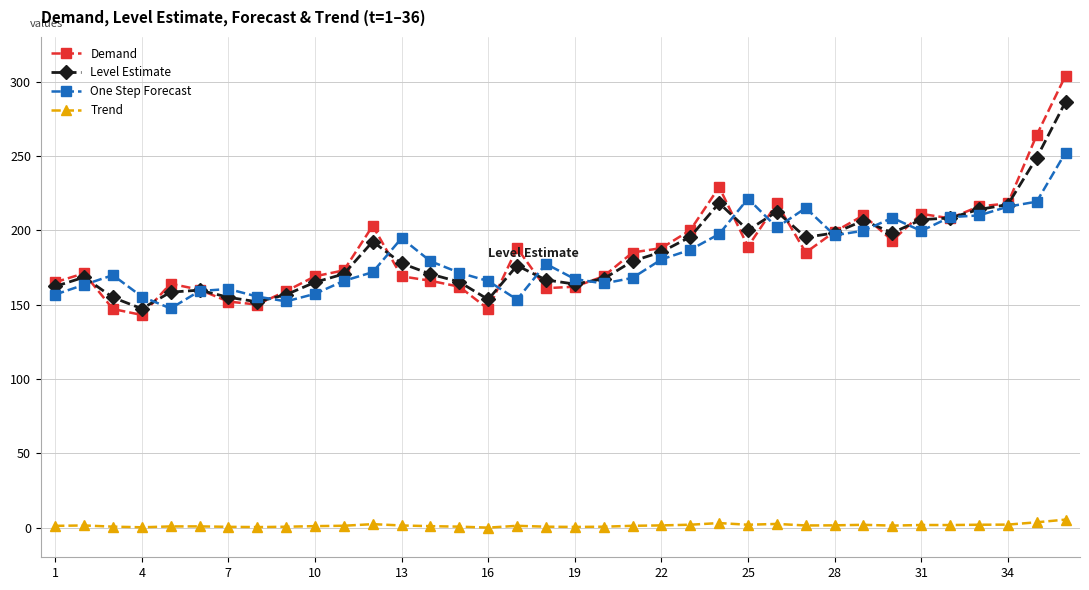

True or false: Trend and One Step Forecast cross at least once.

False